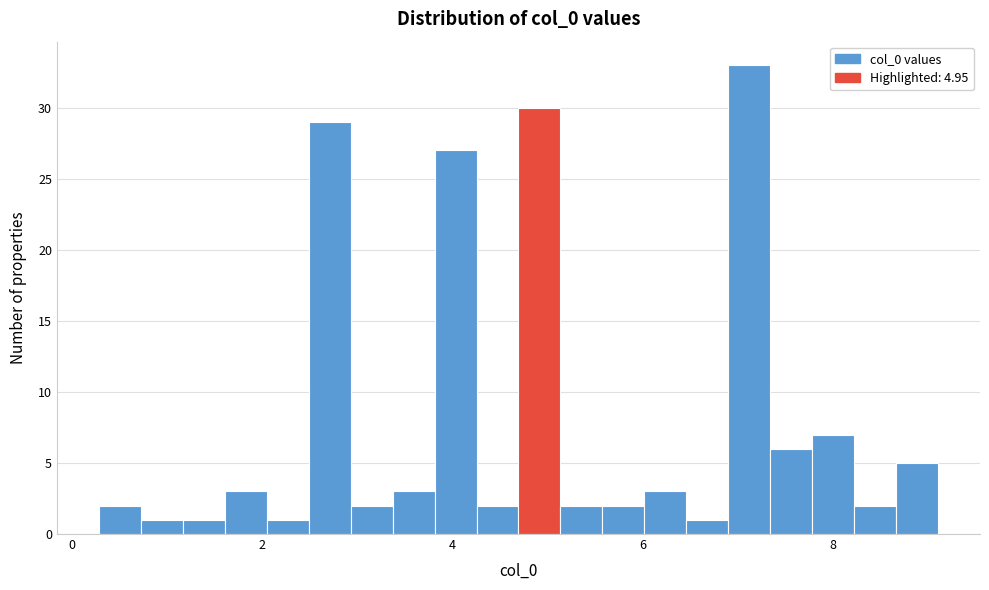

Around what value on the x-axis is the tallest bar? Give the approximate position of its centre, as read against the axis.

7.2